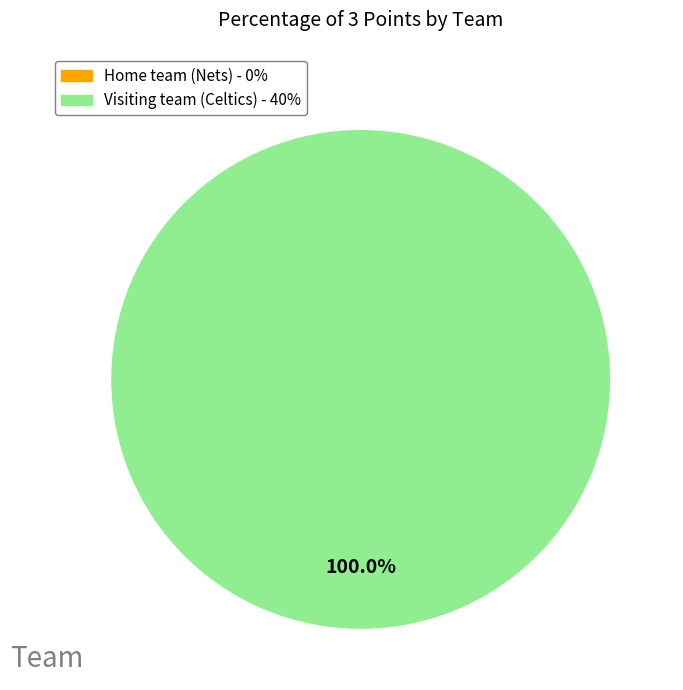

Is there a majority slice in this chart?

Yes